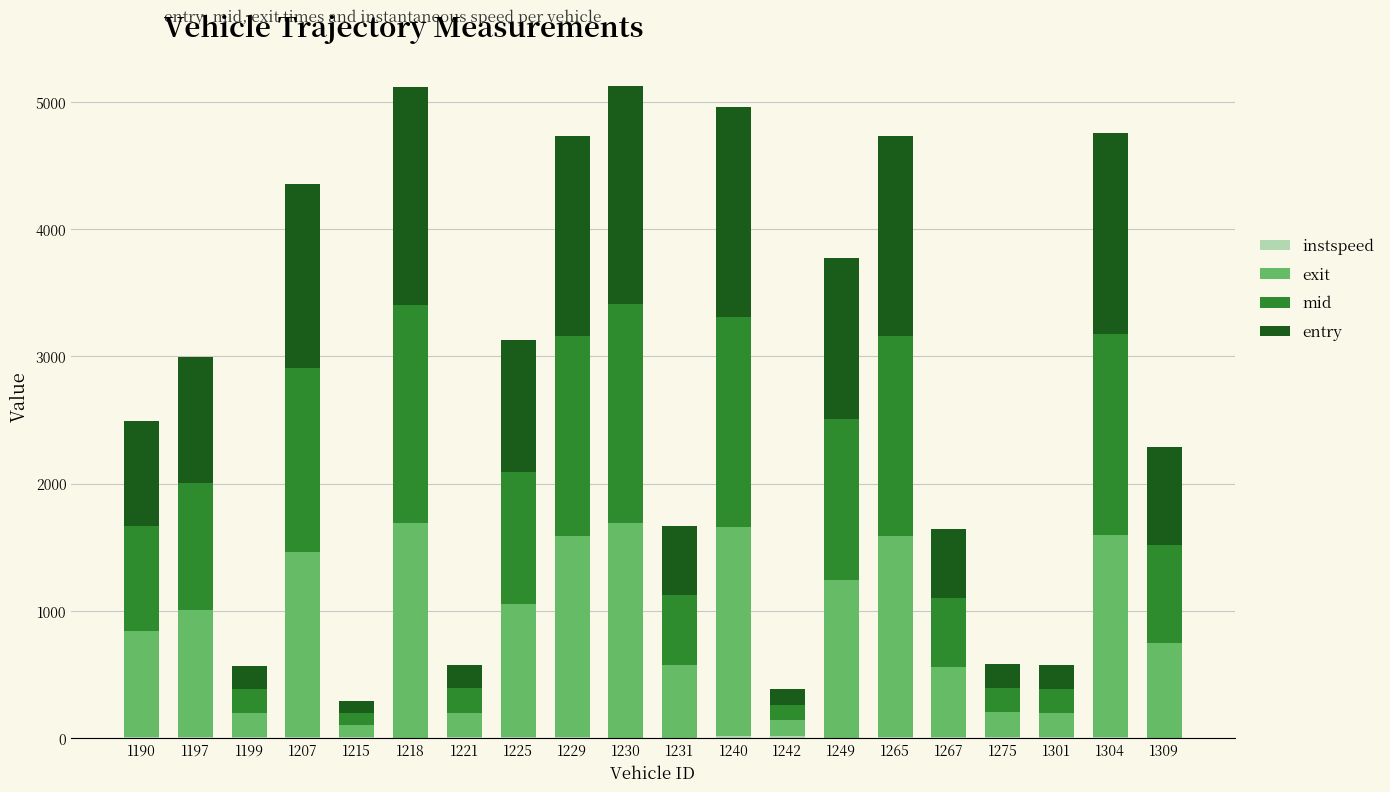

Are the bars horizontal?

No